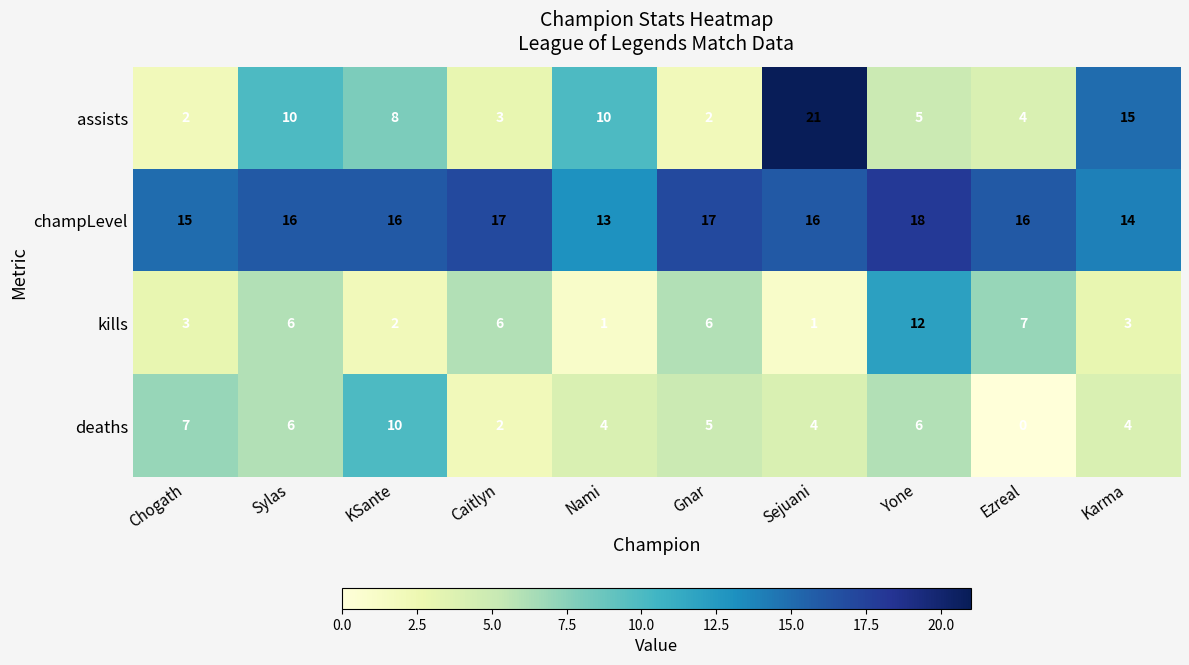

Between Chogath and Nami, which series saw the biggest shift?

assists